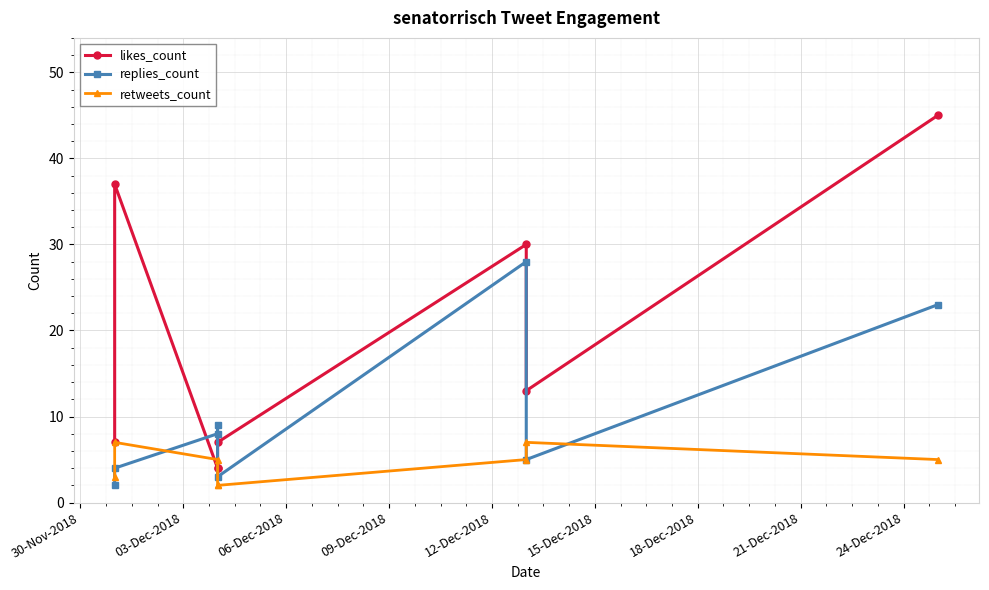

Which series has the largest total across all categories?

likes_count